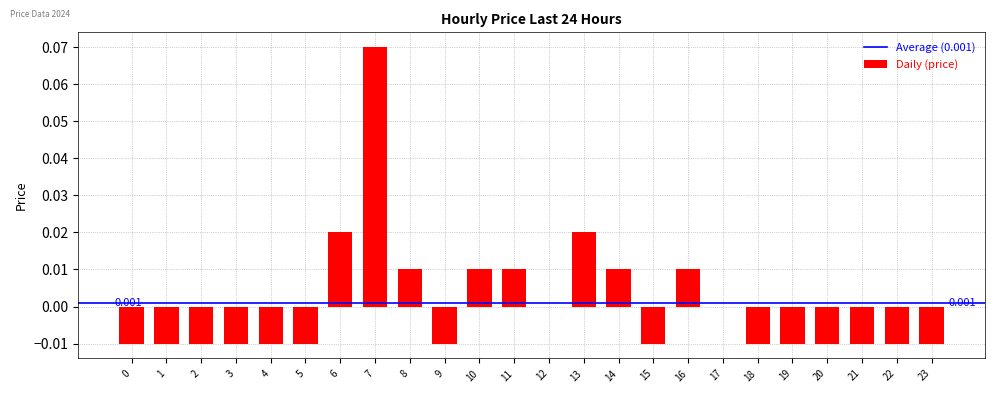

Count the number of categories in the chart.

24